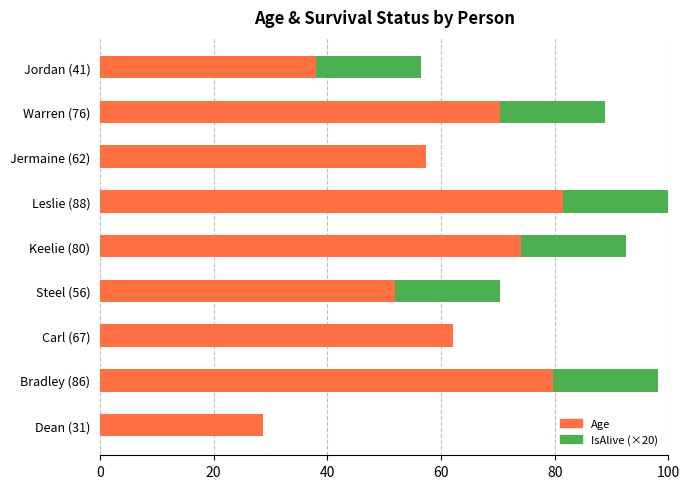

The value of Age at Bradley (86) is 111.8. True or false?

False